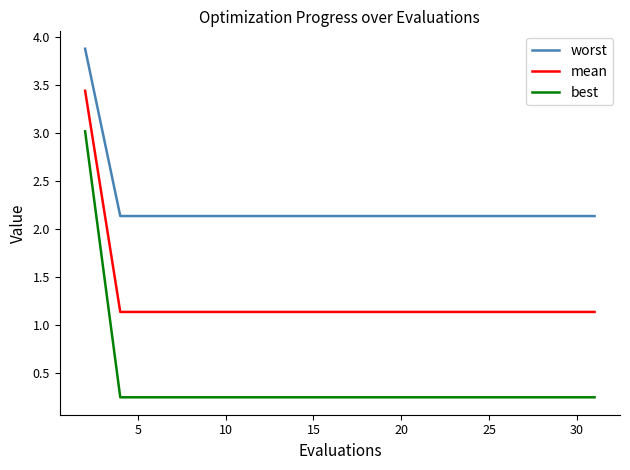

Which series has the widest spread of values?

best